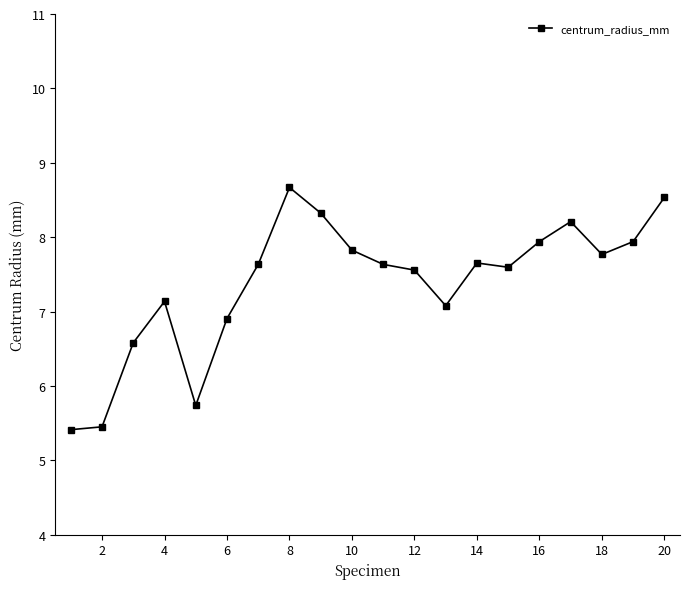

What is the maximum value shown in the chart?

8.7